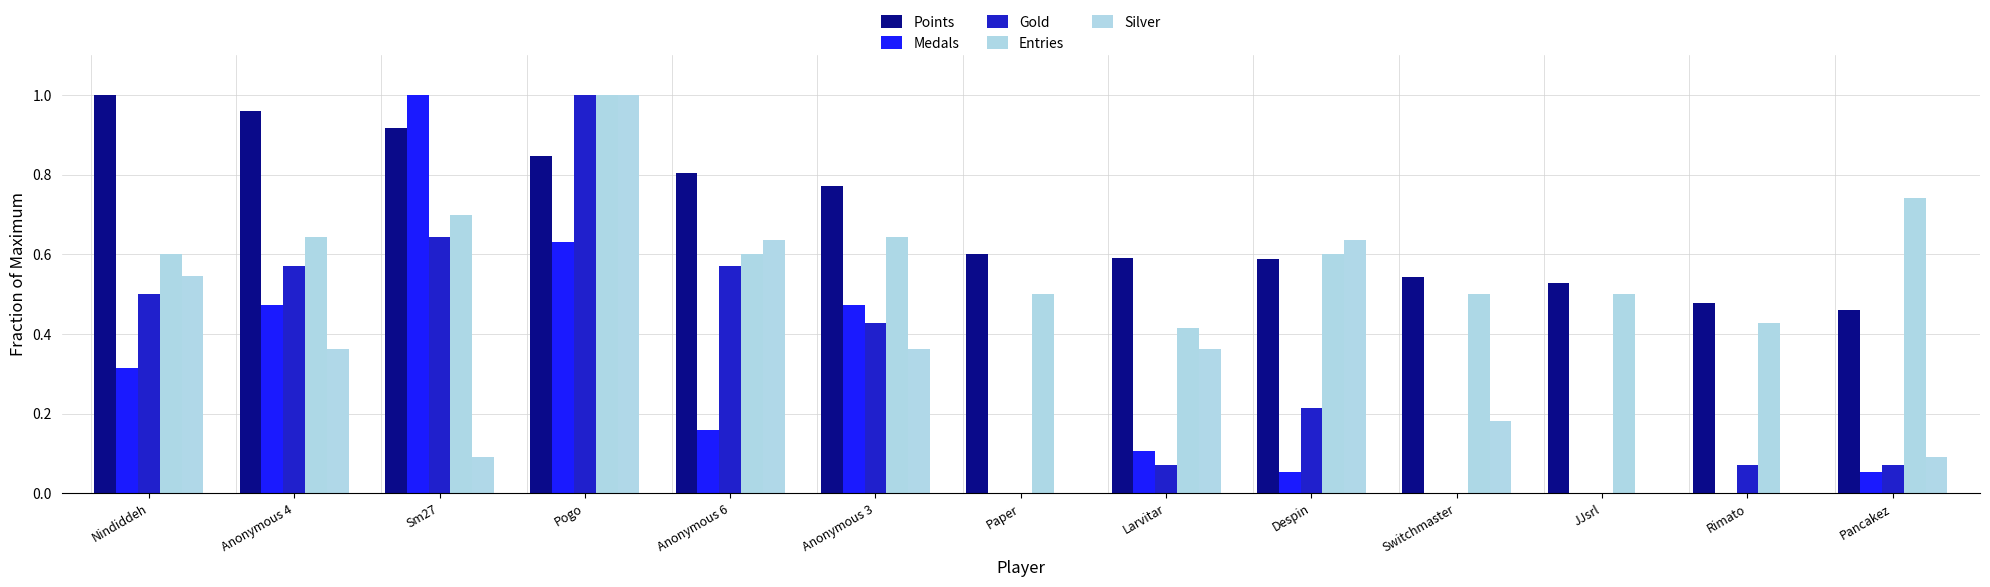

What is the label of the 8th bar from the left?

Larvitar